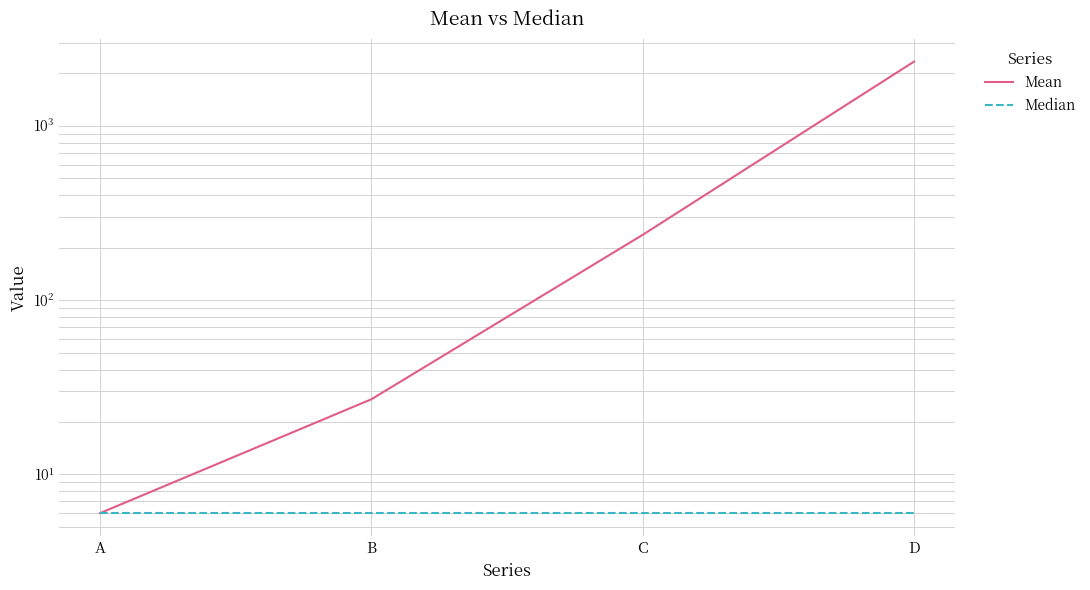

True or false: Median has a value of 10 at D.

False